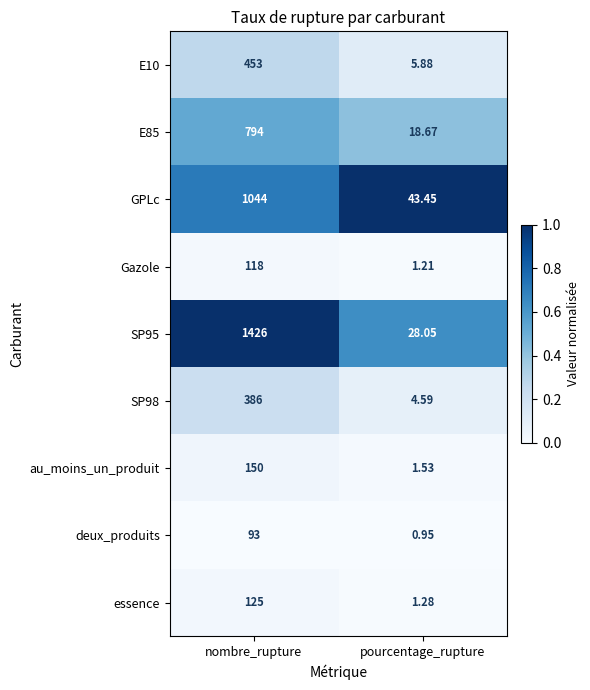

Which category has the lowest value in the SP95 series?

pourcentage_rupture